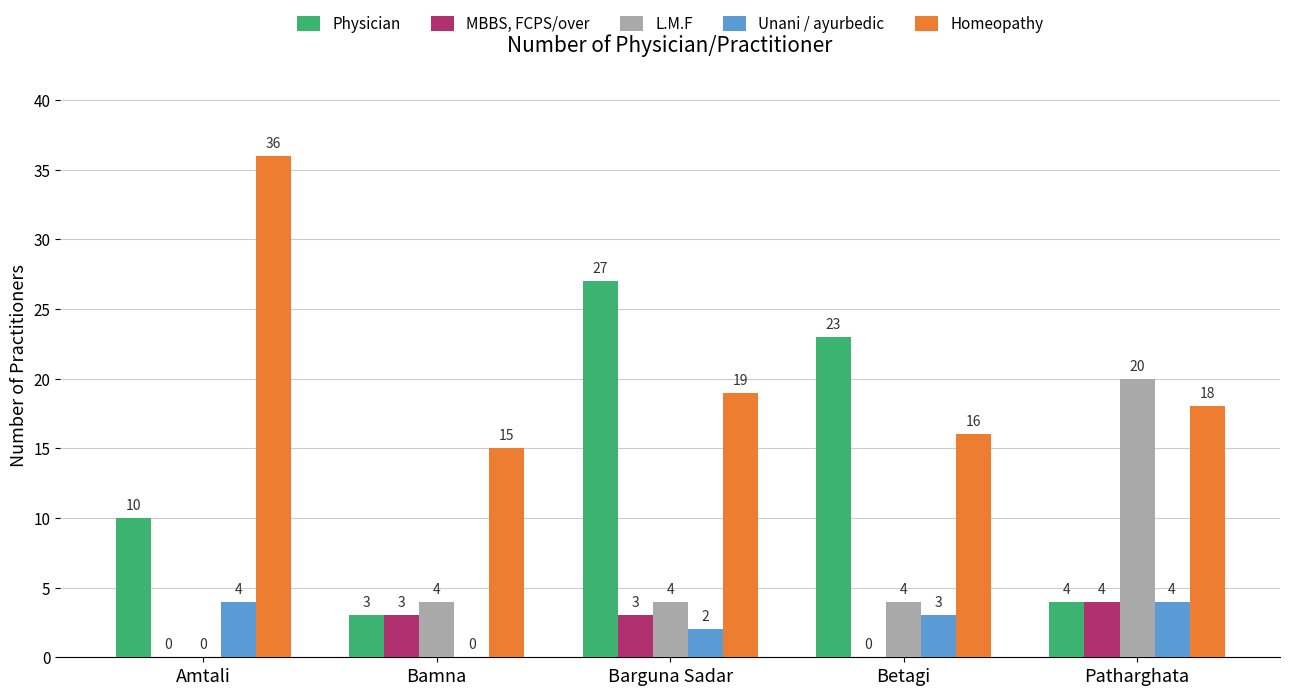

Which series has the widest spread of values?

Physician